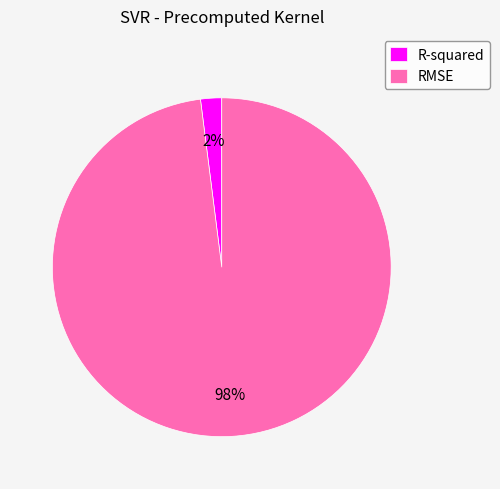

Do RMSE and R-squared together represent more than half of the pie?

Yes